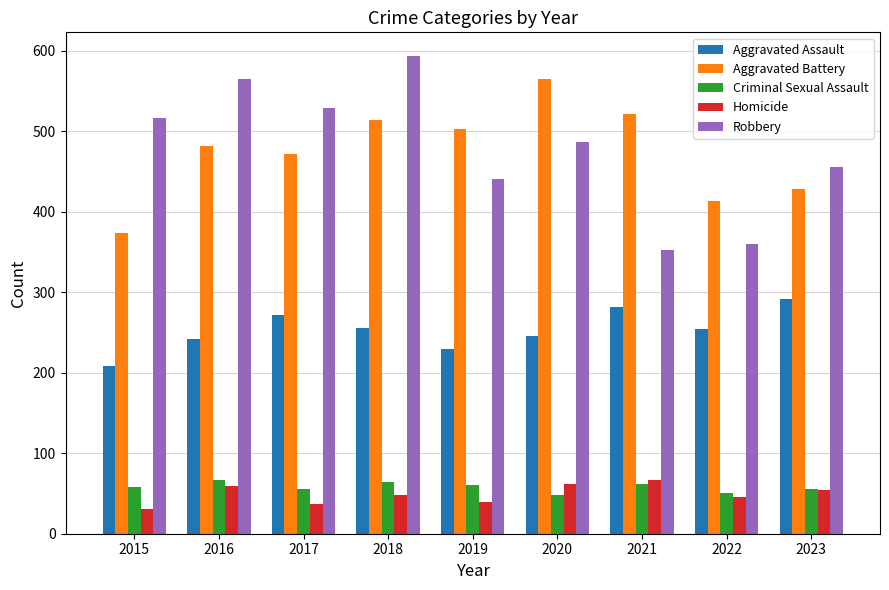

Which category has the lowest value in the Aggravated Battery series?

2015